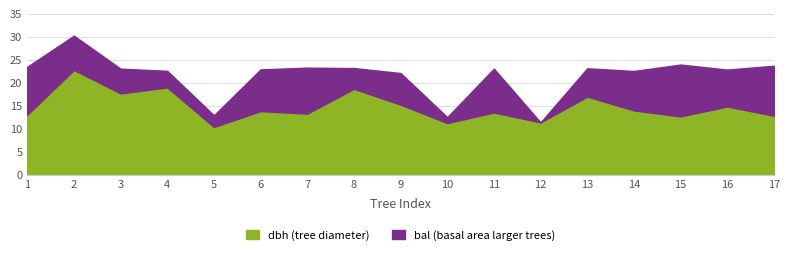

True or false: dbh and bal cross at least once.

False